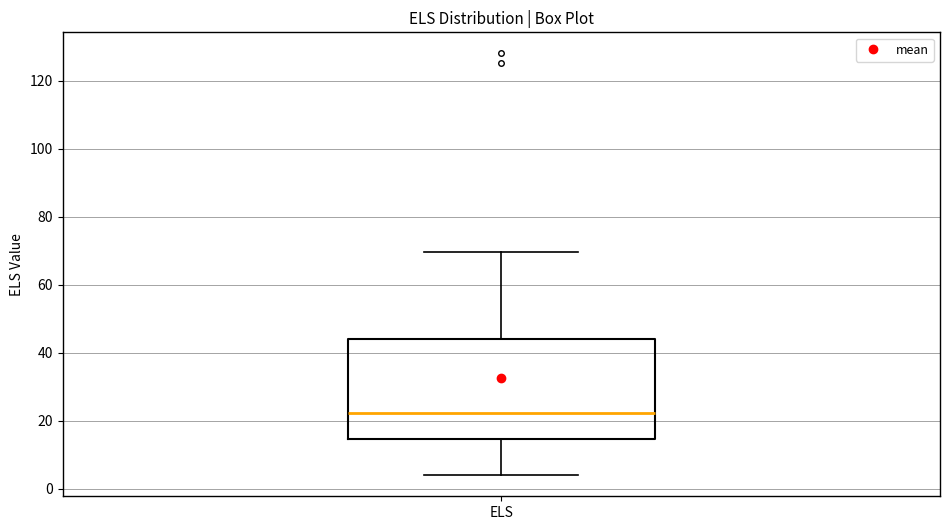

Read this box plot against the y-axis: the position of the median line, the range covered by the box, and the ends of both whiskers. The values are not printed on the chart, so give them approximately, as read against the axis.

median 22, box 14 to 44, whiskers 4 to 70